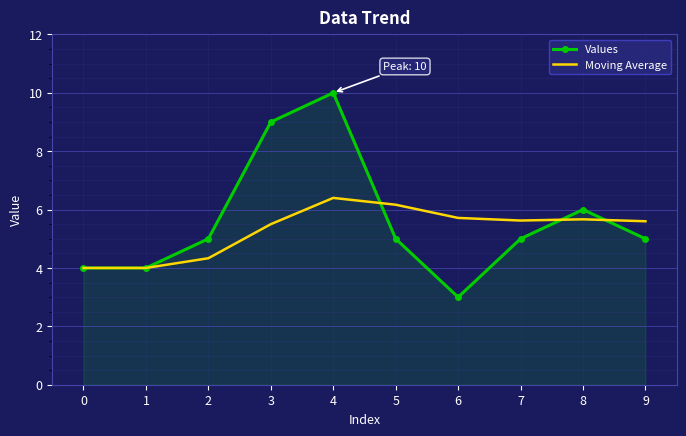

What is the approximate value of Moving Average at 8?

5.7